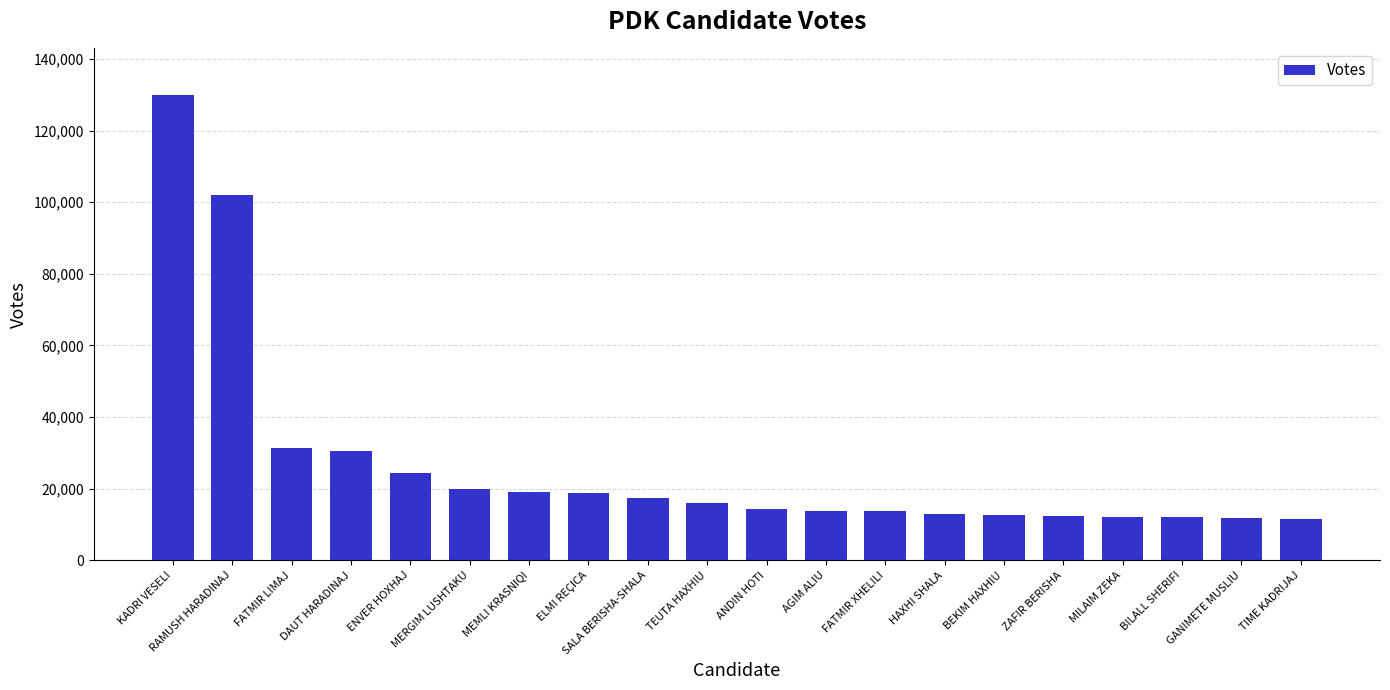

Which label corresponds to the largest value in the chart?

KADRI VESELI